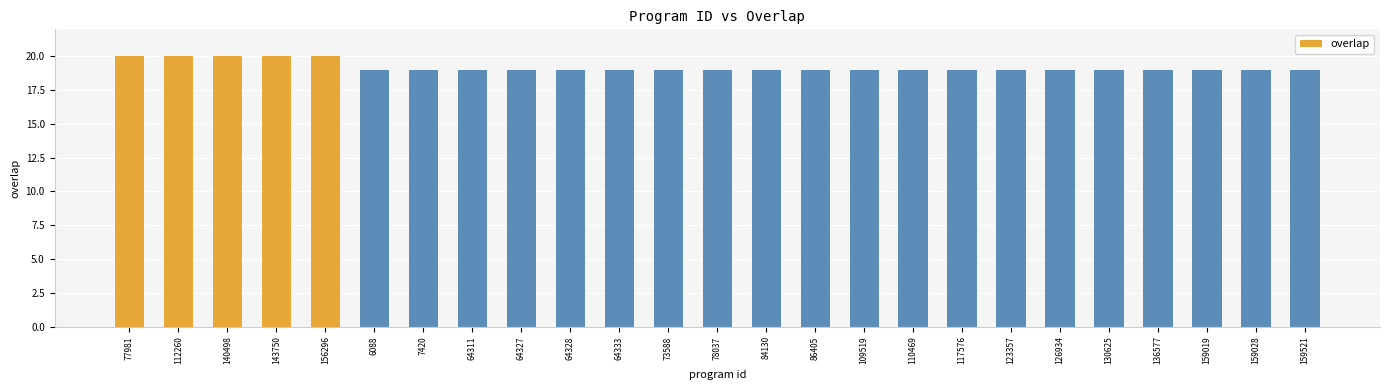

True or false: the data shows 20 at 143750.

True